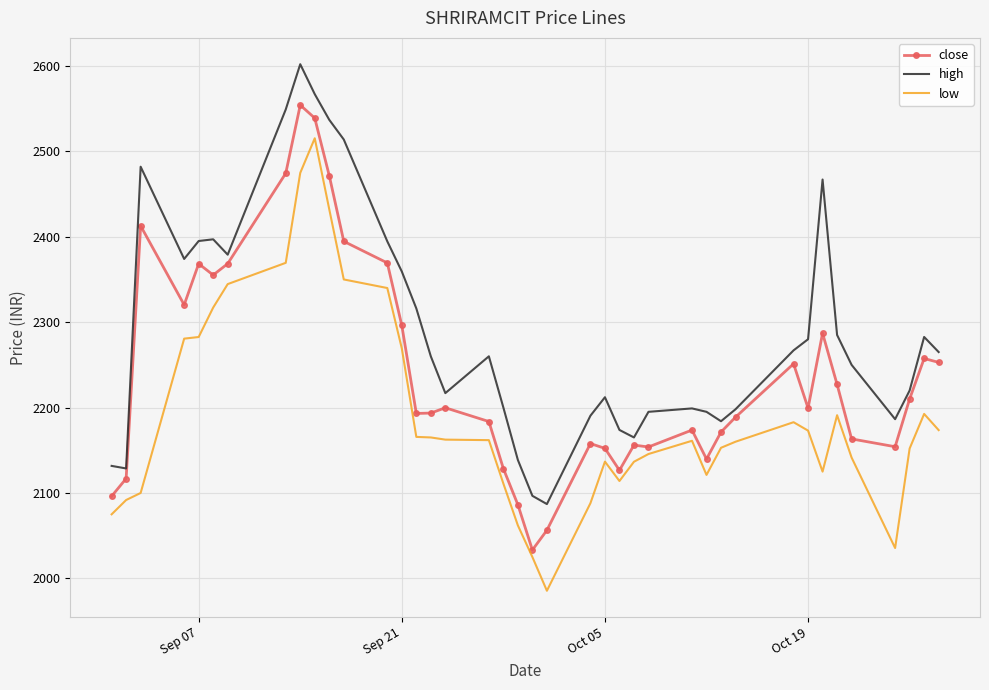

True or false: high and low intersect in this chart.

False